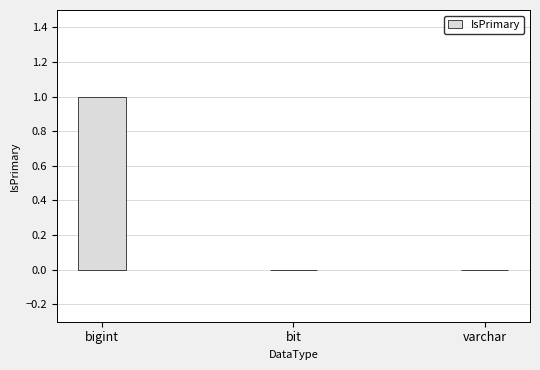

Which label corresponds to the largest value in the chart?

bigint